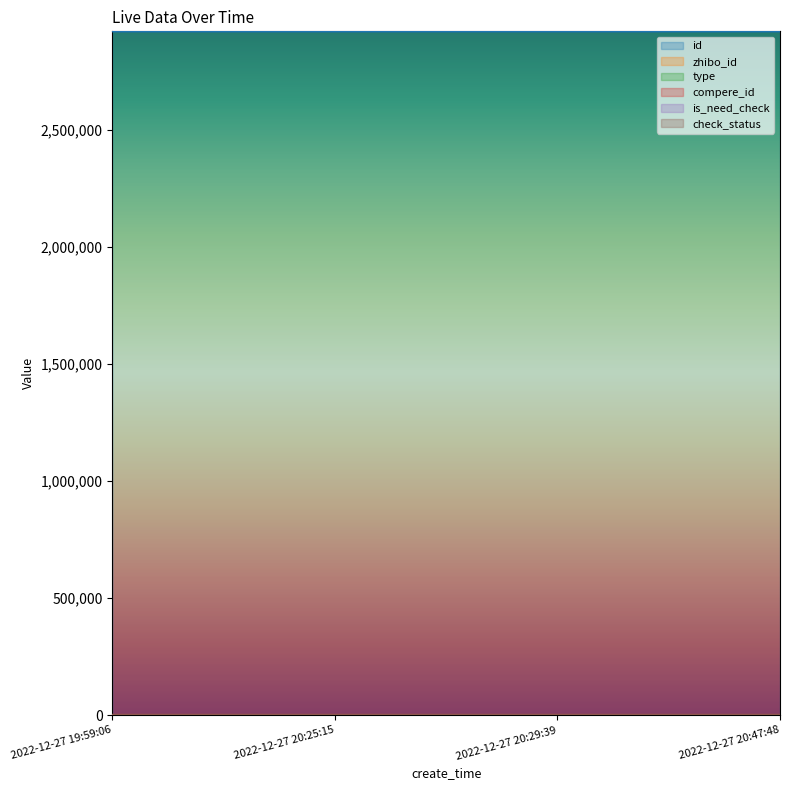

What is the difference between the second highest and second lowest values in the id series?

5